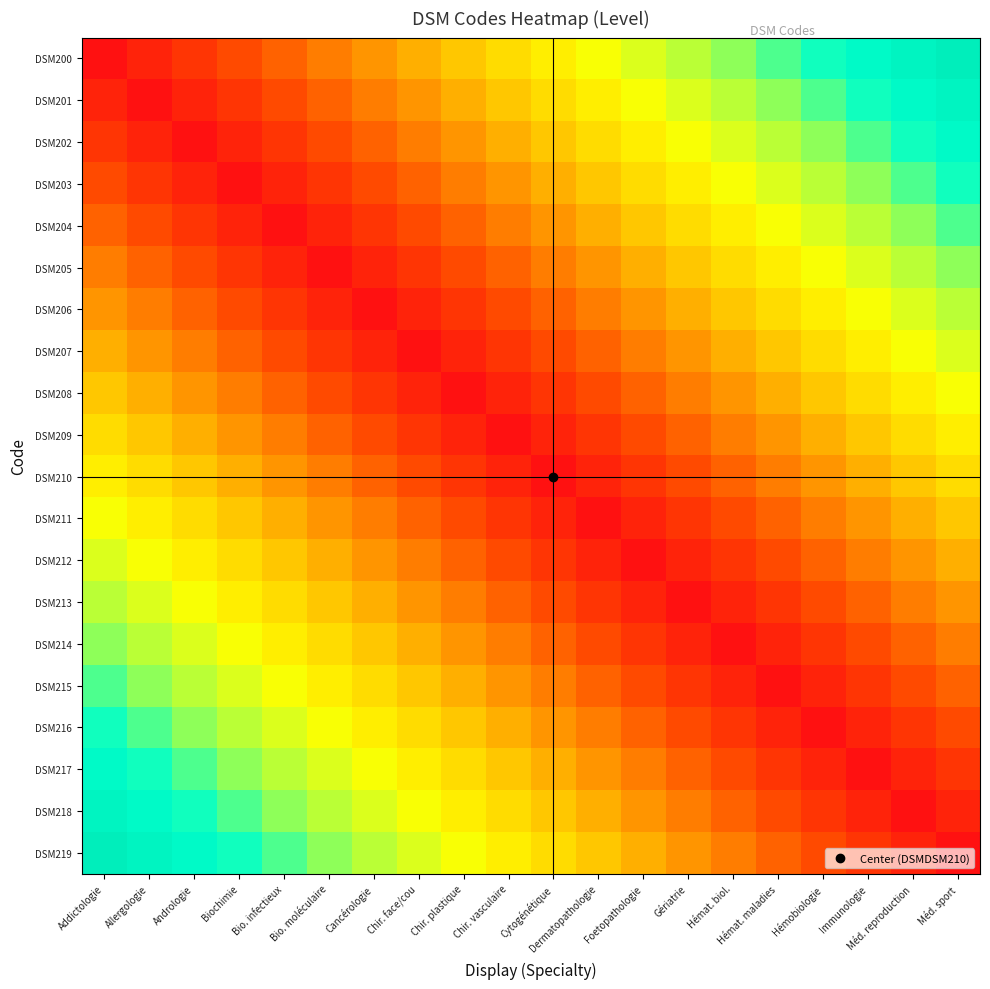

Between Bio. moléculaire and Cancérologie, which series saw the biggest shift?

DSM216